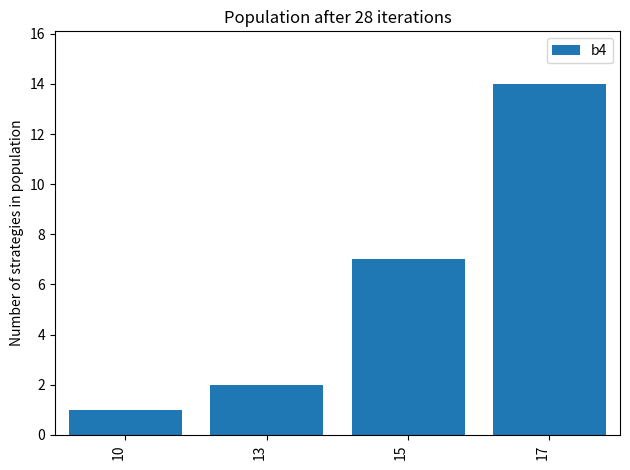

Rank the categories by value from highest to lowest.

17, 15, 13, 10